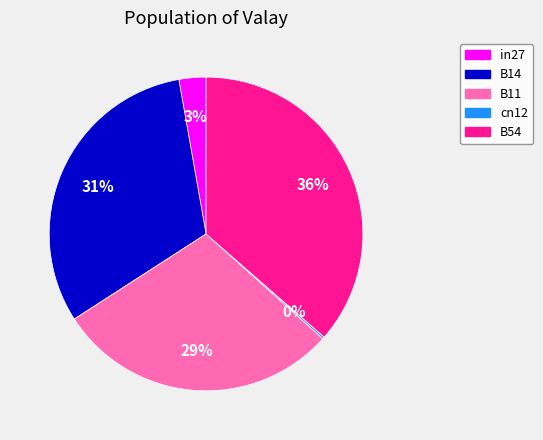

Is it true that B14 is 22% of the pie?

False